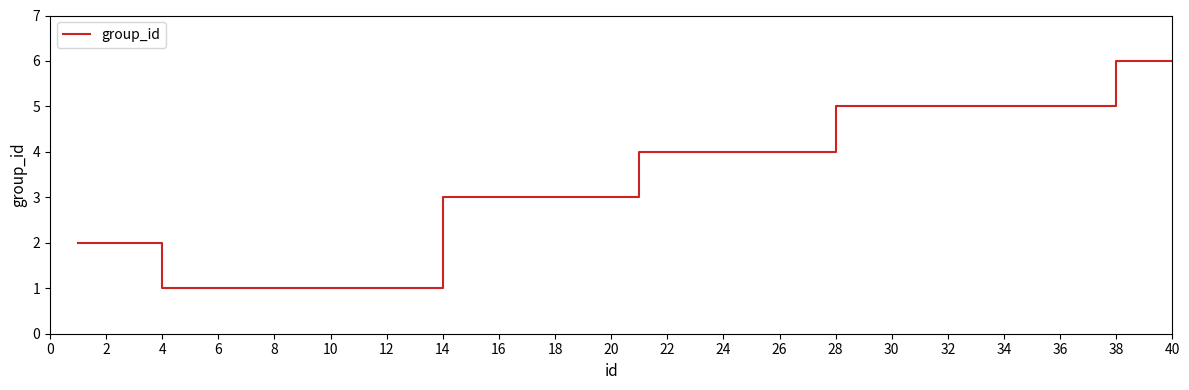

What is the greatest value displayed?

6